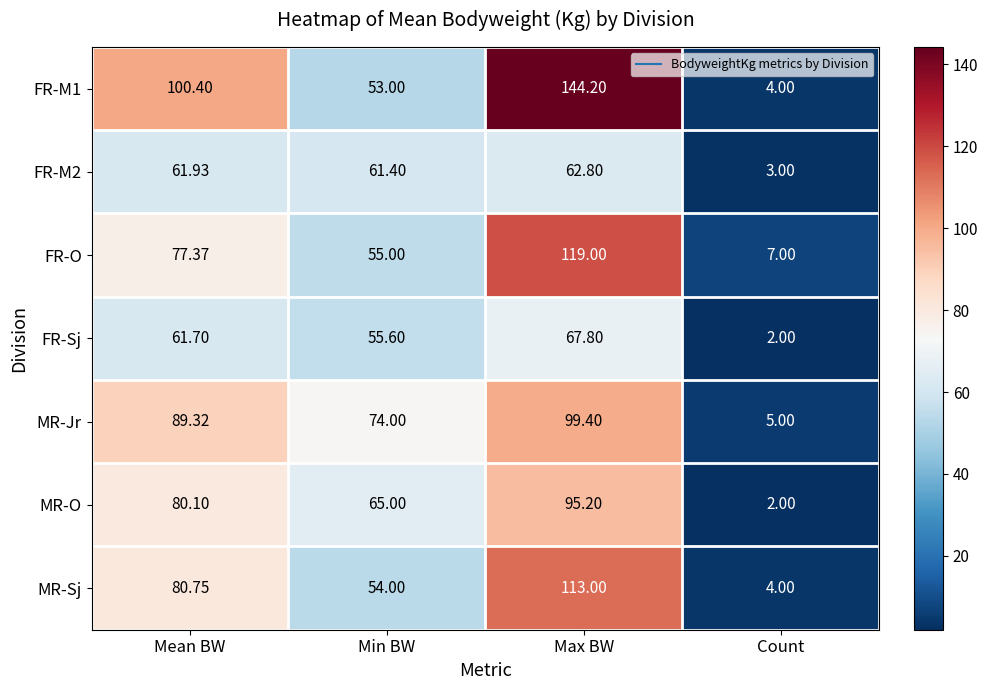

What is the spread (max minus min) of values at Max BW?

81.4